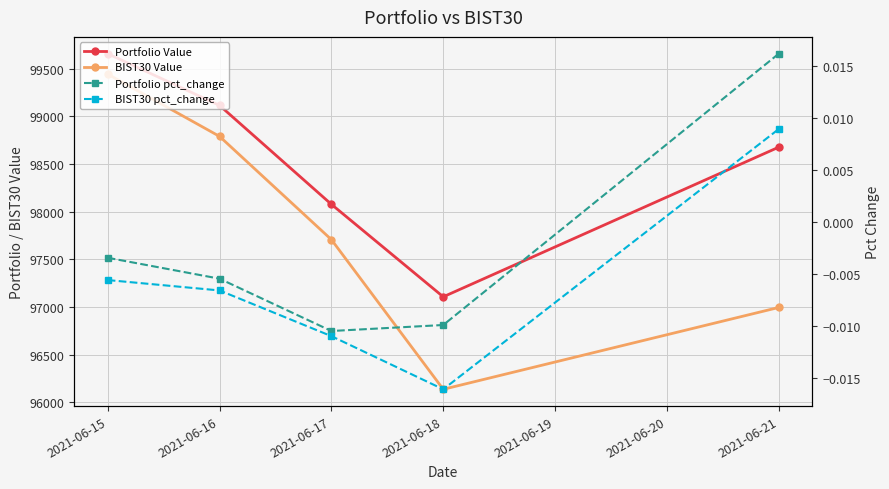

True or false: Portfolio pct_change and Portfolio Value cross at least once.

False